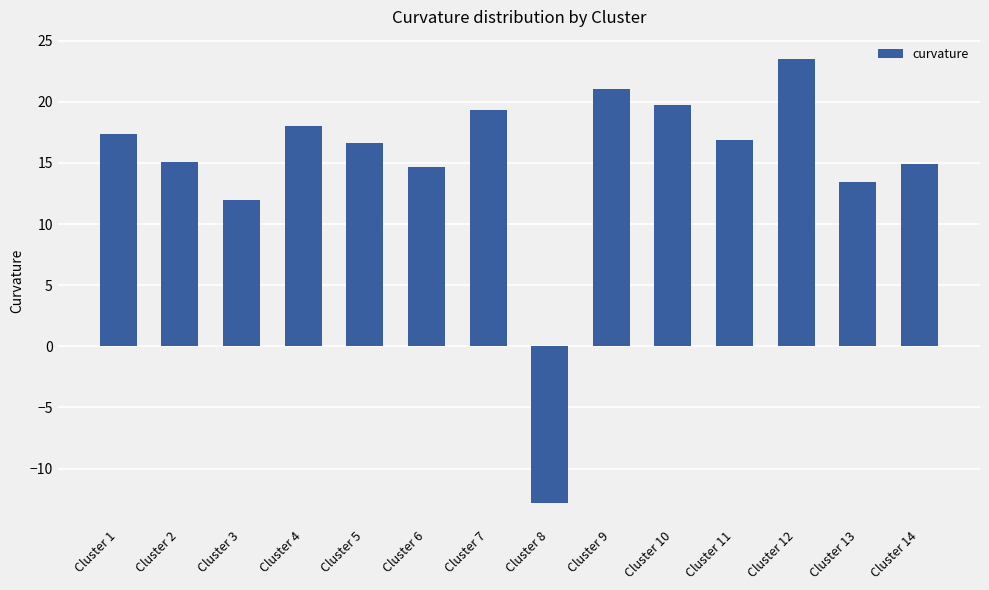

At which category does the chart reach its peak across all series?

Cluster 12